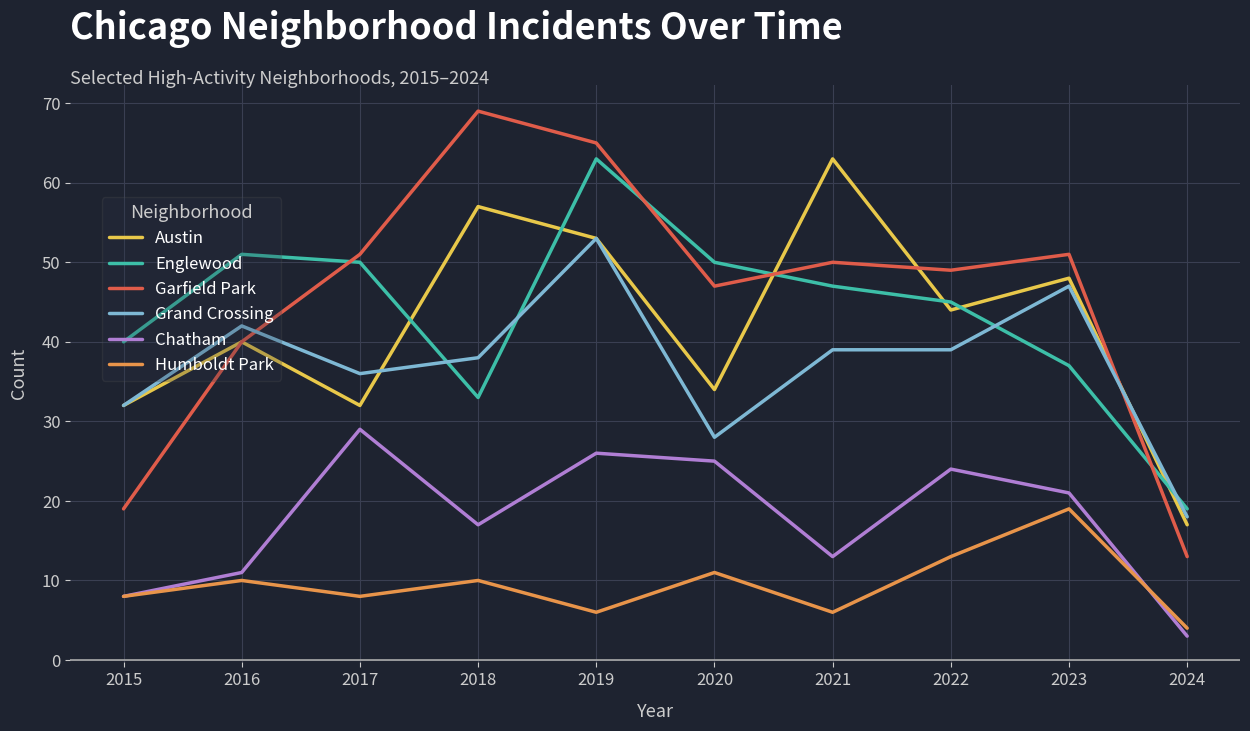

Is the value of Englewood at 2023 greater than the value of Garfield Park at 2015?

Yes